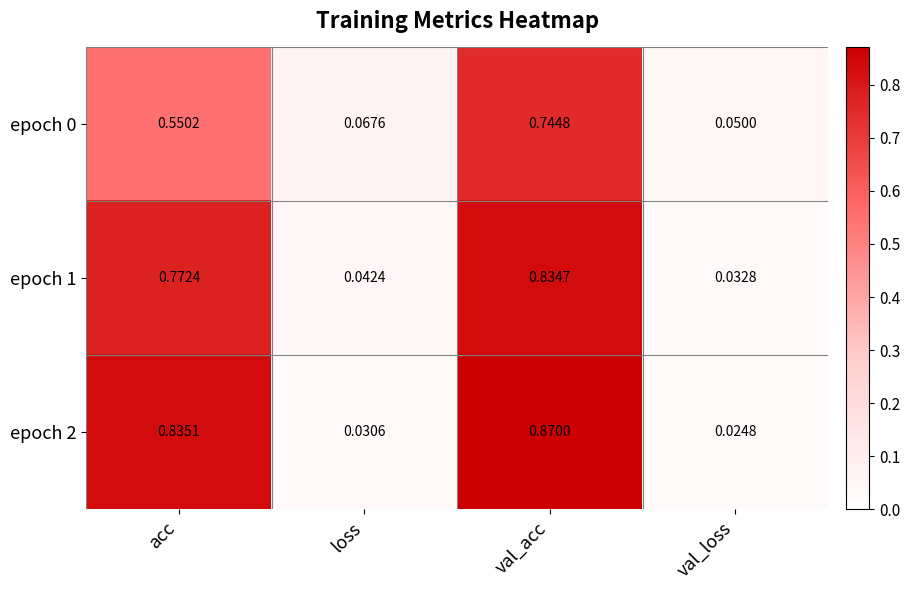

What is the total value across all series at val_acc?

2.4